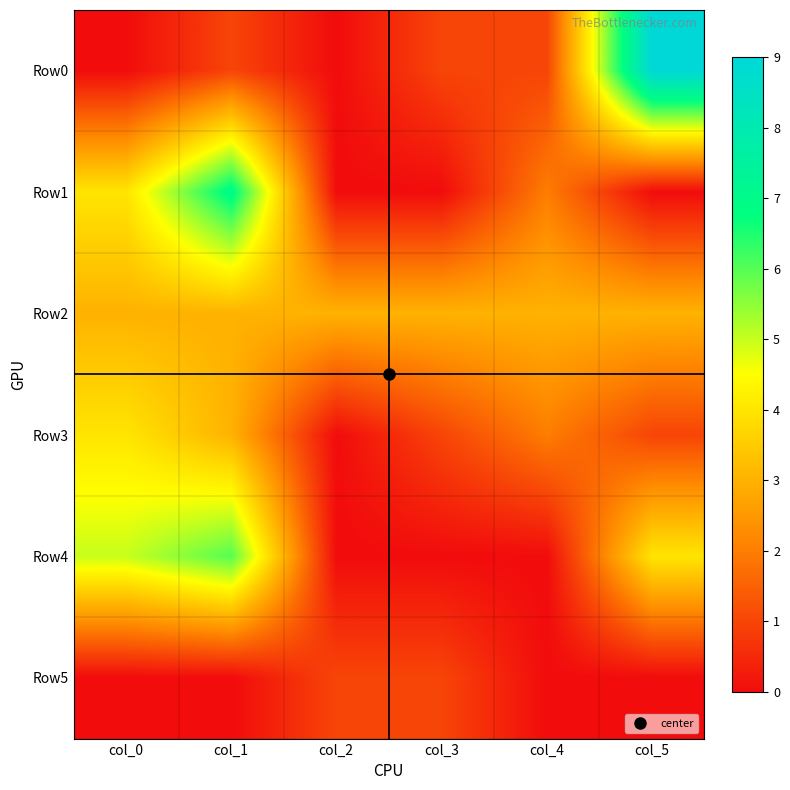

Rank the series by their maximum value, from lowest to highest.

Row5, Row2, Row3, Row4, Row1, Row0